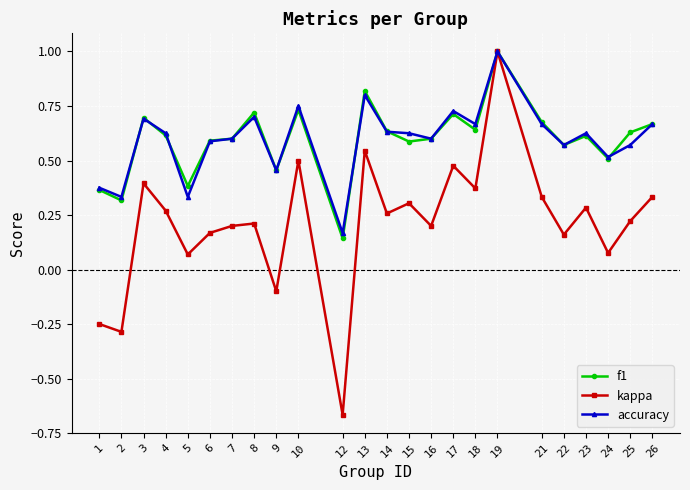

True or false: kappa has a value of 1.0 at 19.

True